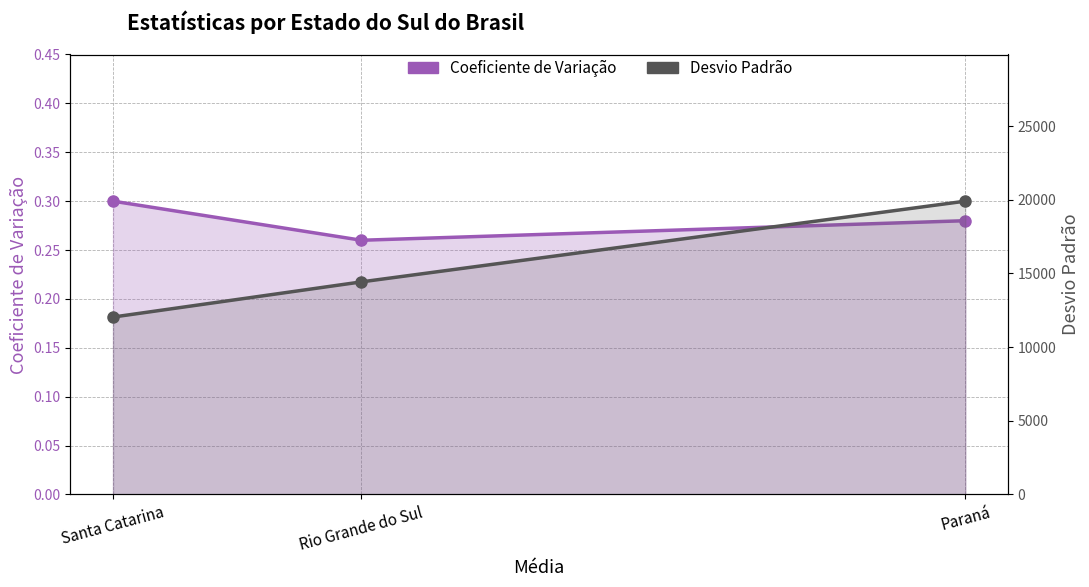

Which category has the highest value in the Desvio Padrão series?

Paraná